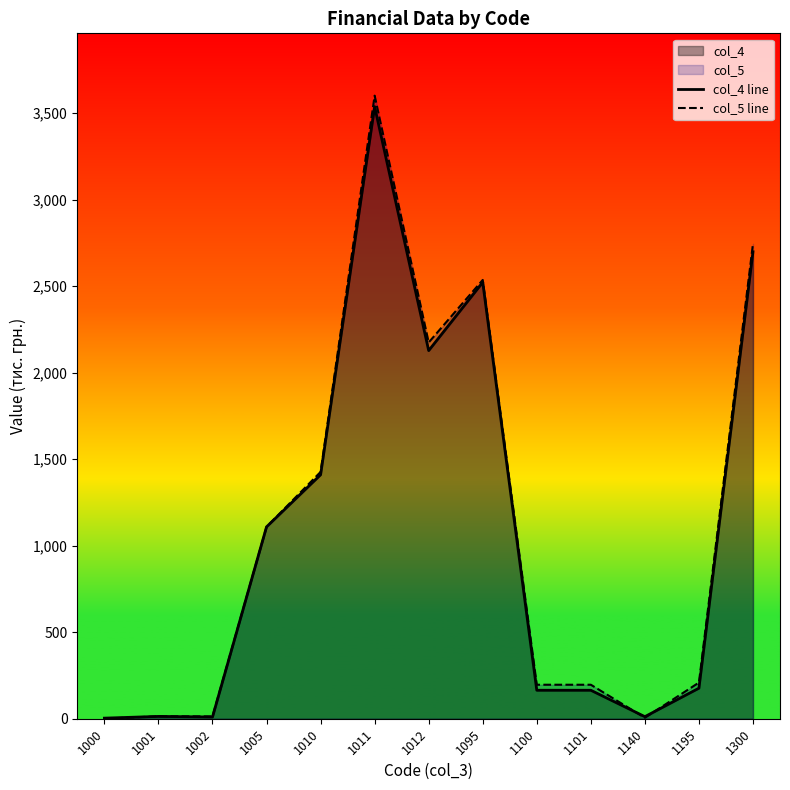

Between 1011 and 1101, which is larger?

1011